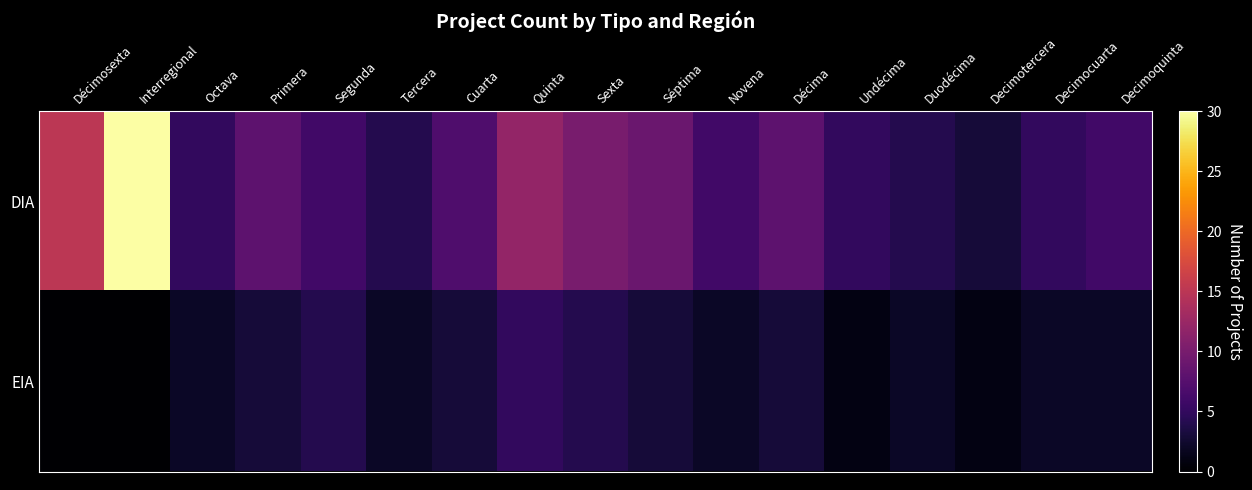

Reading left to right, extract all data points from this chart.

DIA: Décimosexta=15	Interregional=30	Octava=5	Primera=8	Segunda=6	Tercera=4	Cuarta=7	Quinta=12	Sexta=10	Séptima=9	Novena=6	Décima=8	Undécima=5	Duodécima=4	Decimotercera=3	Decimocuarta=5	Decimoquinta=6
EIA: Décimosexta=0	Interregional=0	Octava=2	Primera=3	Segunda=4	Tercera=2	Cuarta=3	Quinta=5	Sexta=4	Séptima=3	Novena=2	Décima=3	Undécima=1	Duodécima=2	Decimotercera=1	Decimocuarta=2	Decimoquinta=2